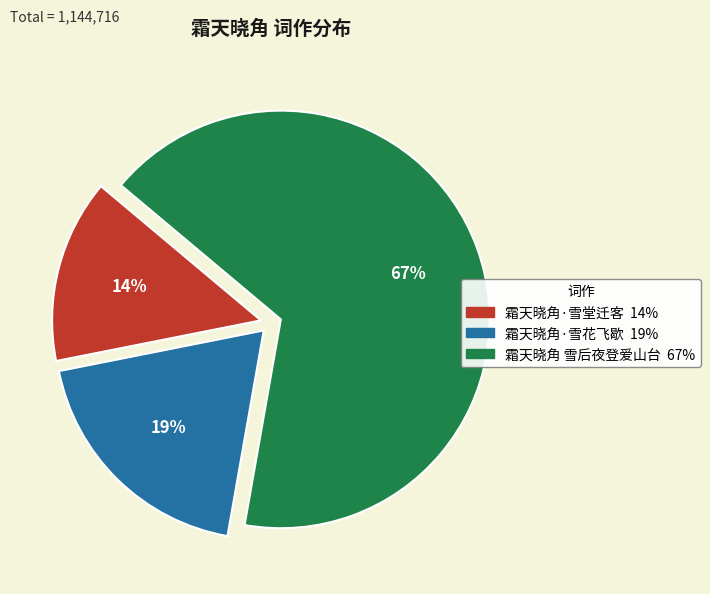

Do 霜天晓角·雪花飞歇 and 霜天晓角·雪堂迁客 together represent more than half of the pie?

No